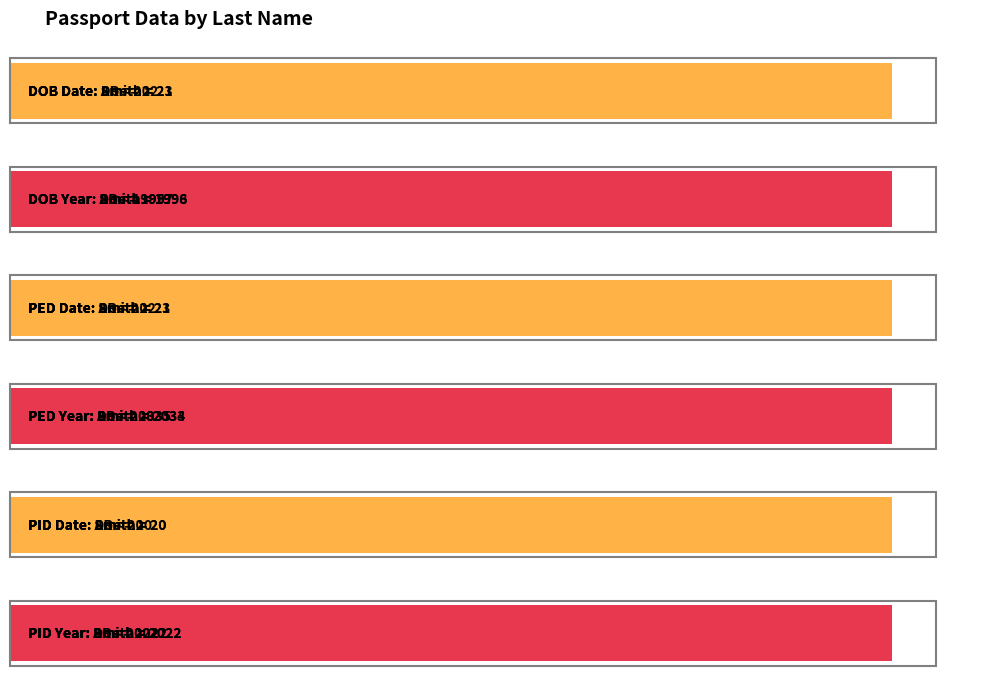

The PID Year series shows 2022 at Doe. True or false?

True